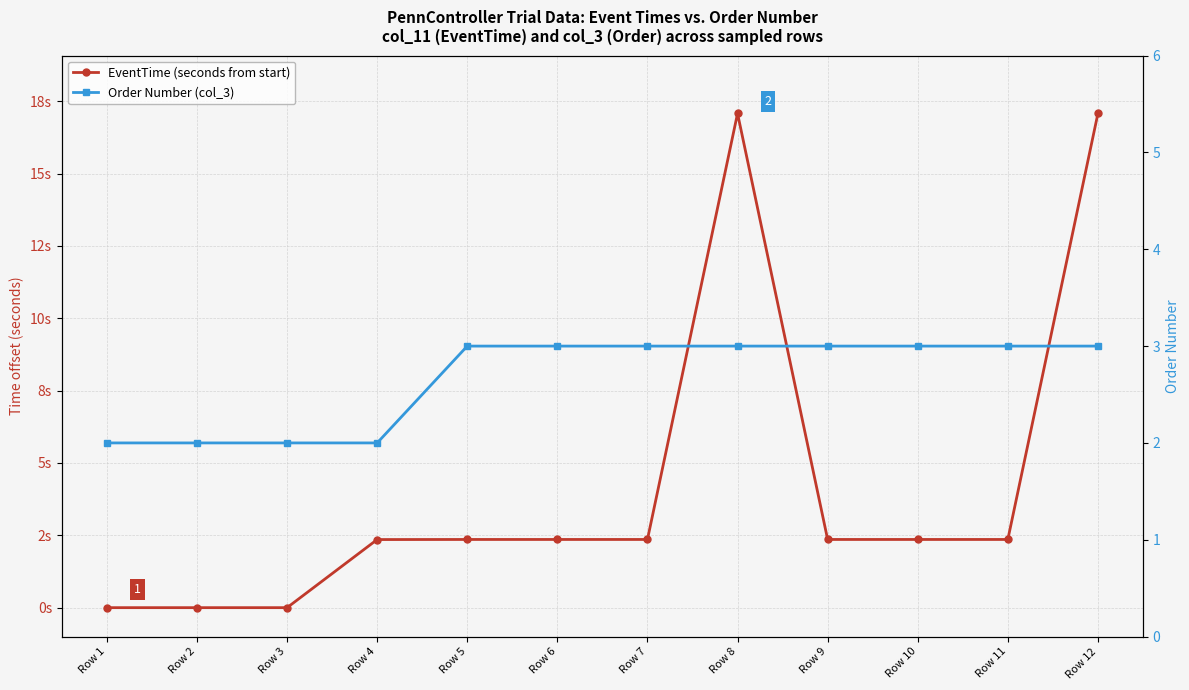

What is the difference between the maximum and minimum values in the EventTime (seconds from start) series?

17.1